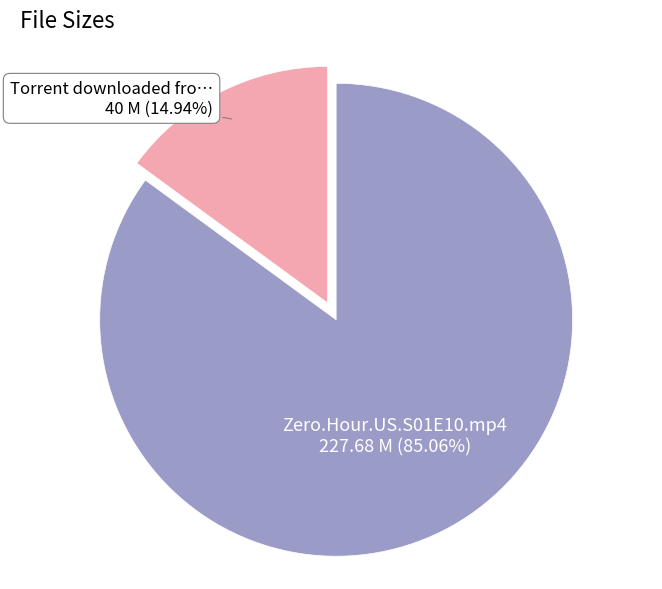

Is there any slice that represents more than half of the pie?

Yes